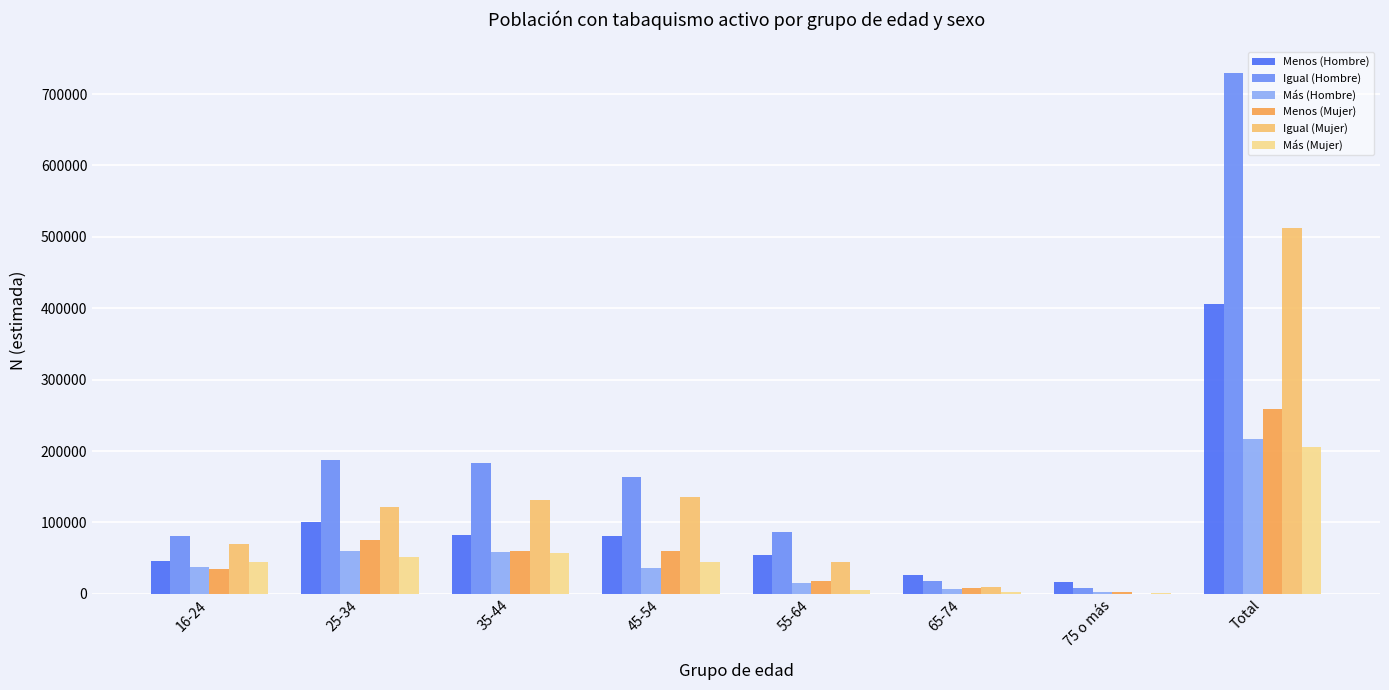

Count the number of categories in the chart.

8